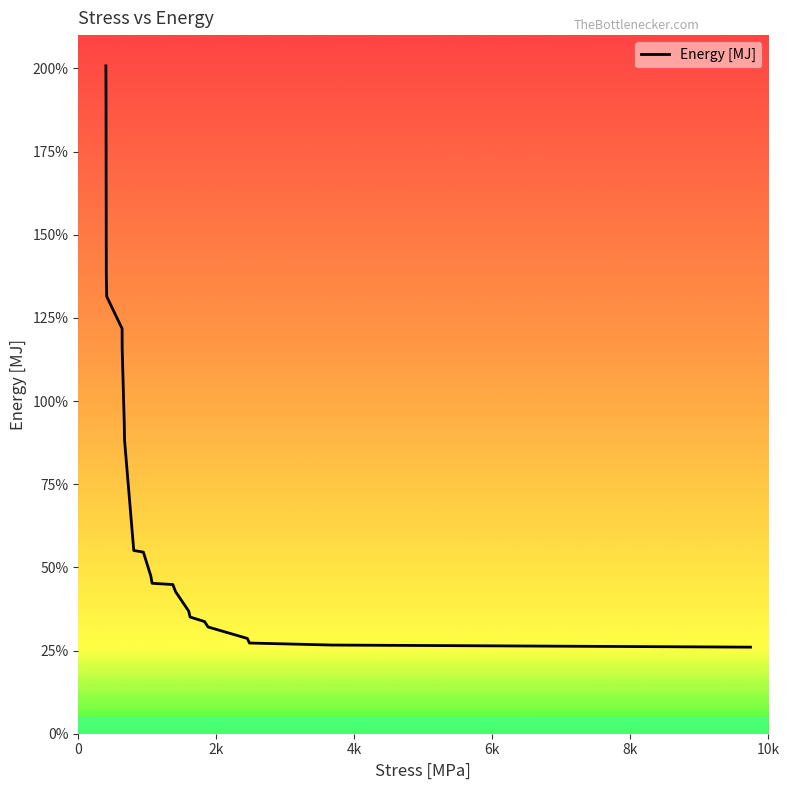

What is the smallest value displayed?

26.0